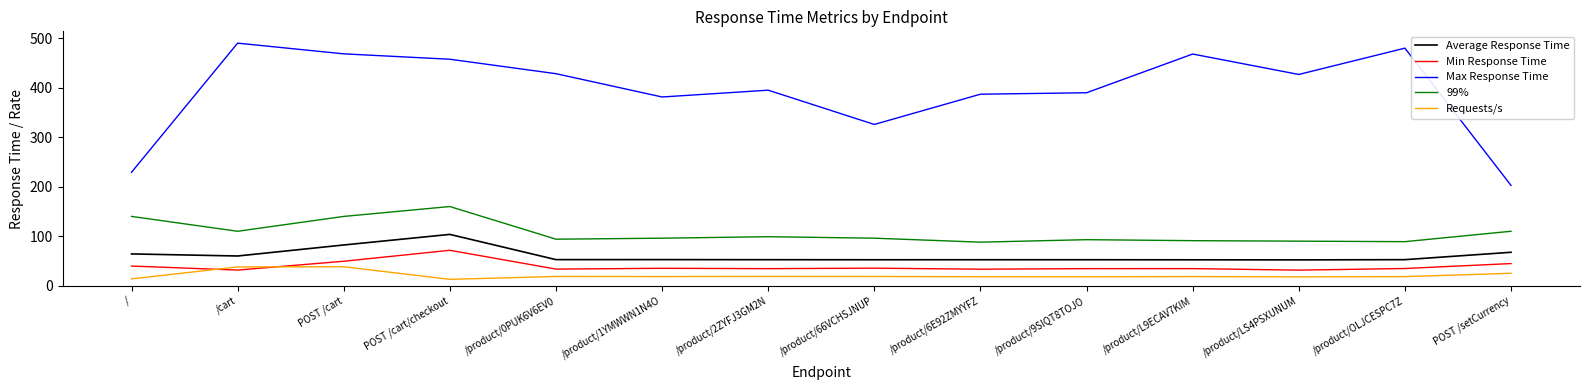

Where is the first local minimum for Min Response Time?

/cart